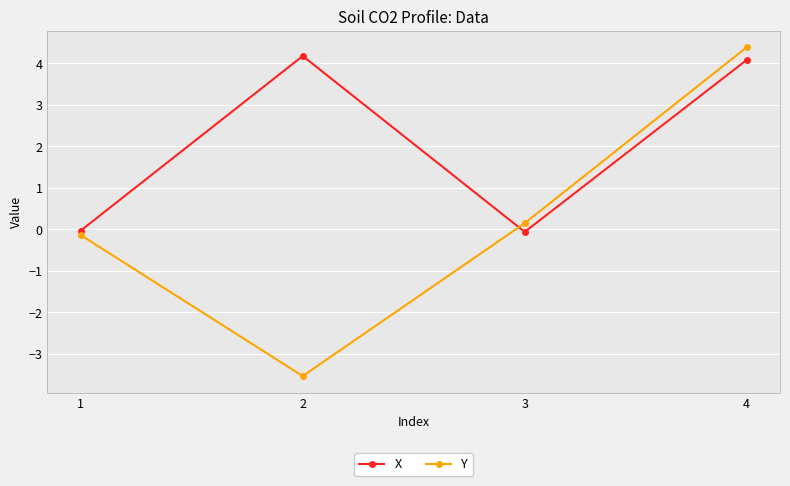

What is the sum of all Y values?

0.9